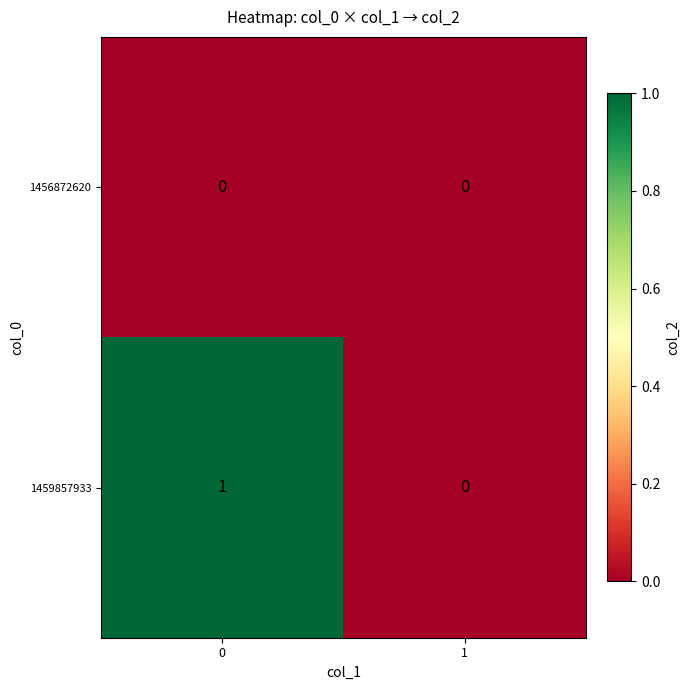

Is the value of 1456872620 at 1 greater than the value of 1459857933 at 0?

No